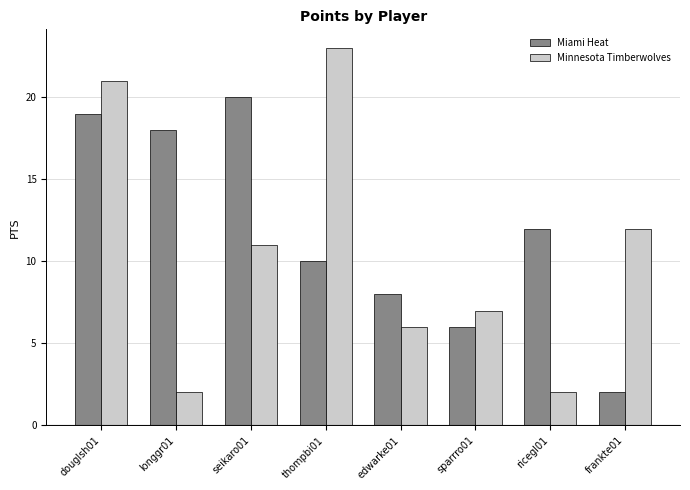

What is the maximum value for Minnesota Timberwolves?

23